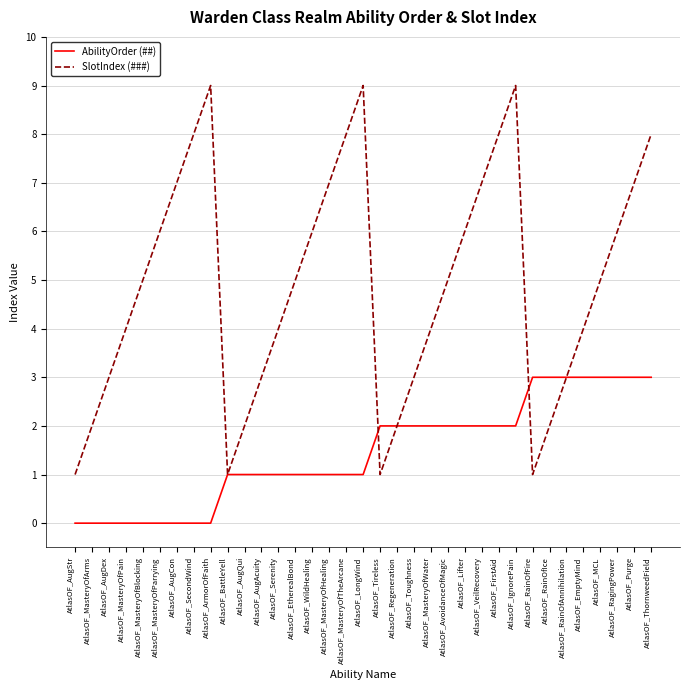

What is the sum of all AbilityOrder (##) values?

51